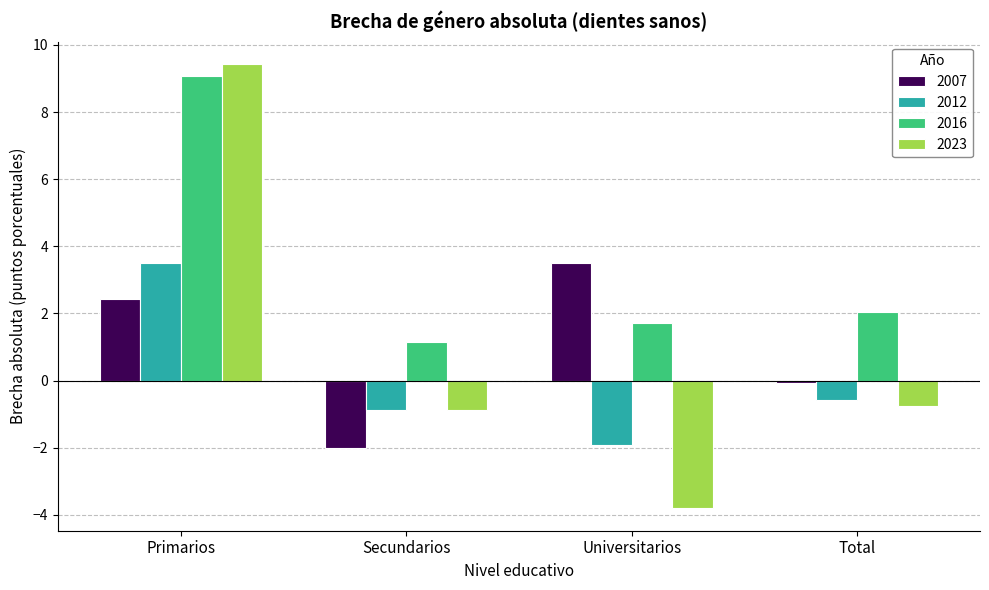

True or false: 2023 has a value of -6.8 at Universitarios.

False